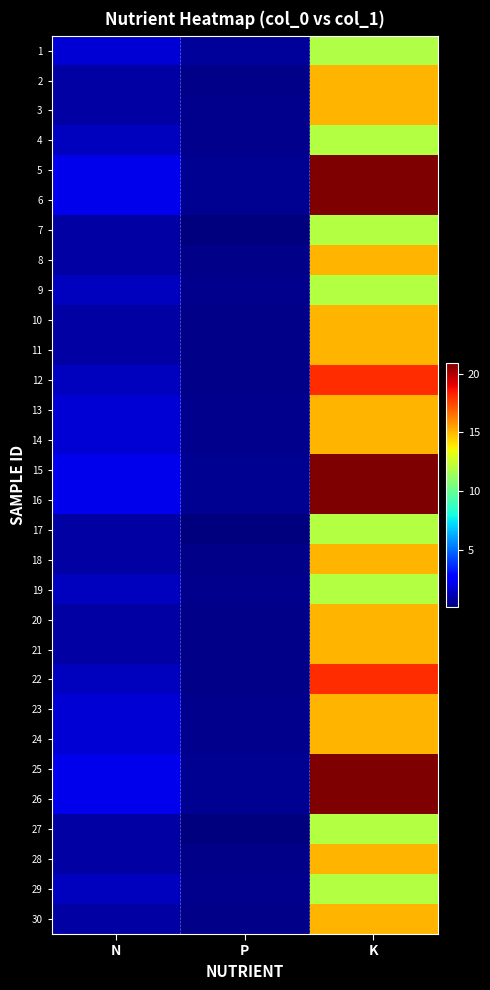

What is the total value across all series at P?

13.8